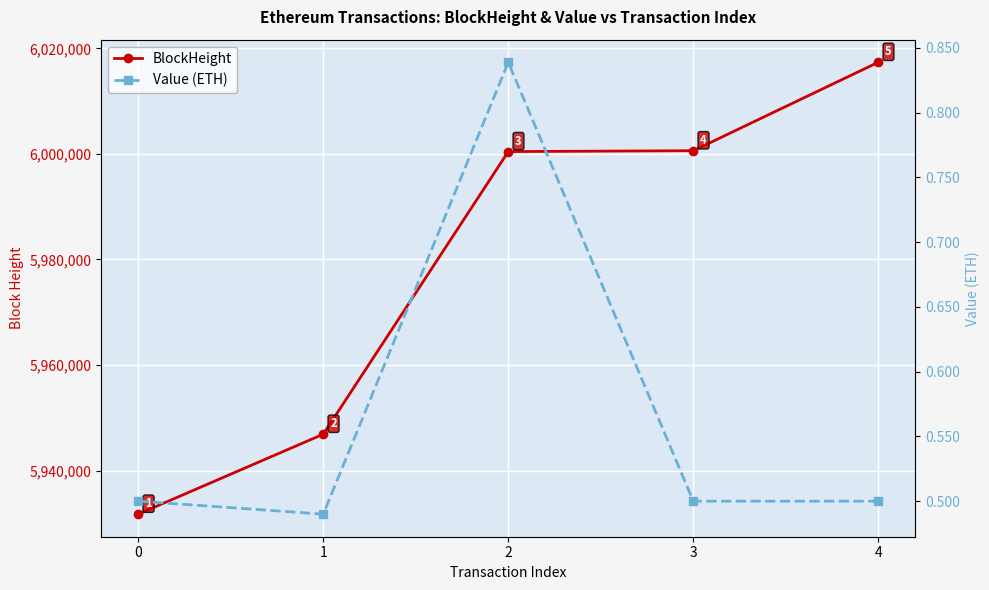

Which series changed the most between 1 and 3?

BlockHeight